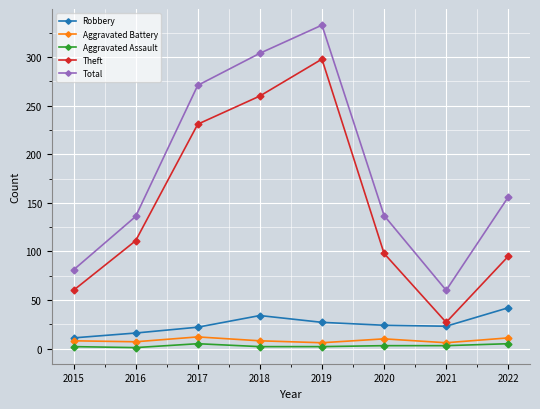

True or false: Robbery has a value of 11 at 2015.

True